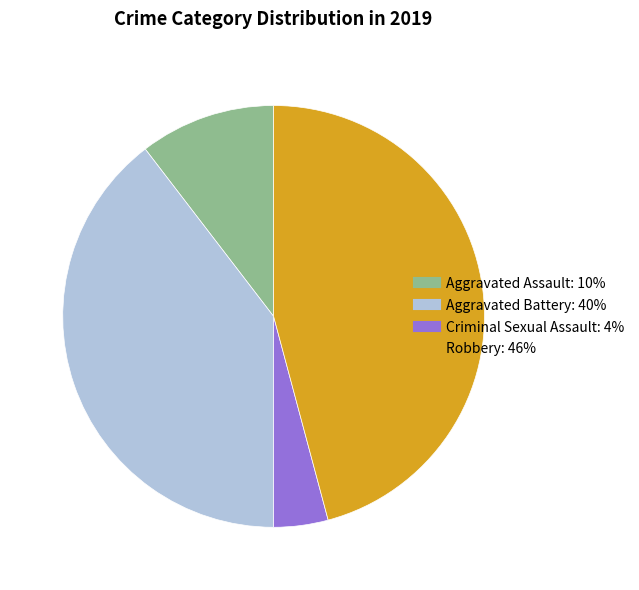

How many slices are in this pie chart?

4